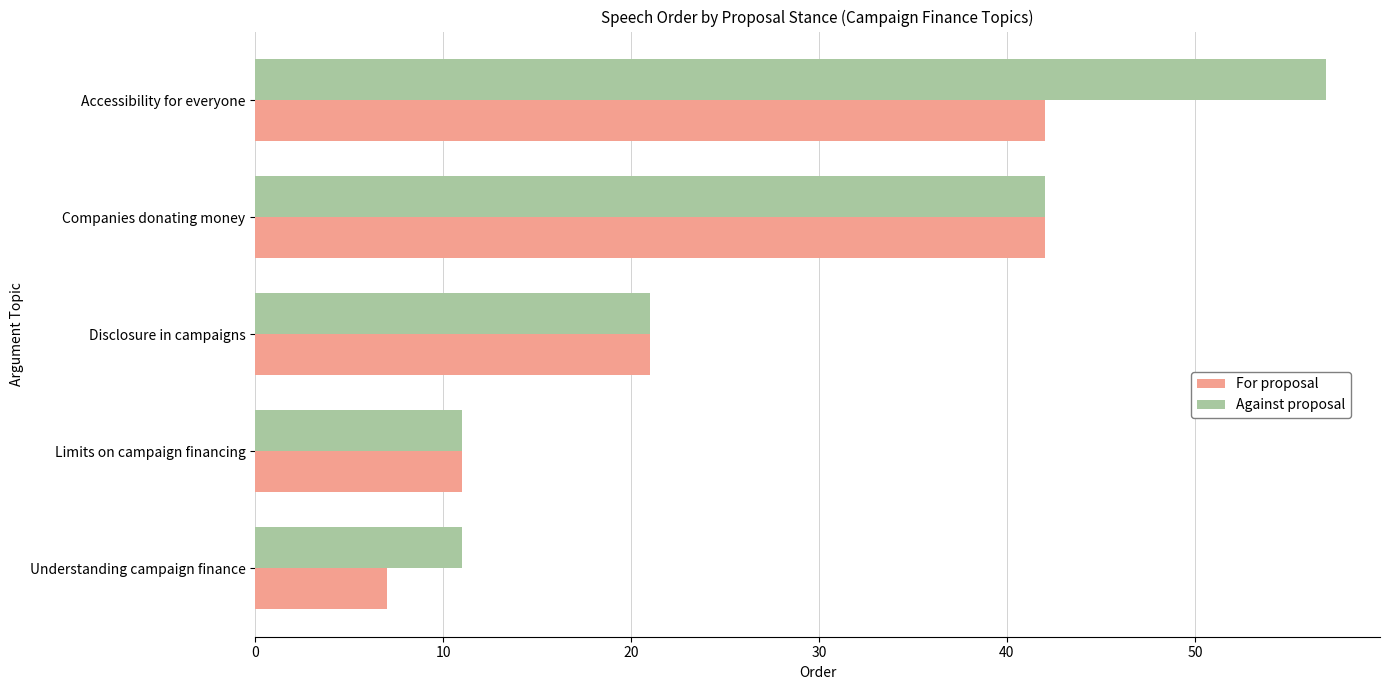

List the series in order of their peak value, highest first.

Against proposal, For proposal